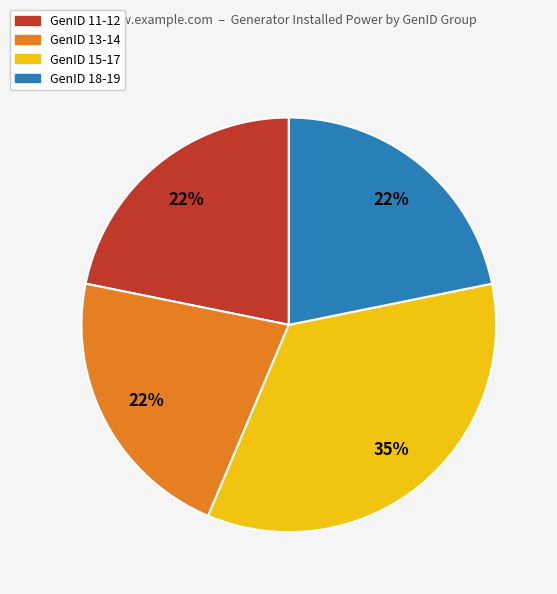

To the nearest percent, what is the difference between the largest and smallest slice percentages?

13%